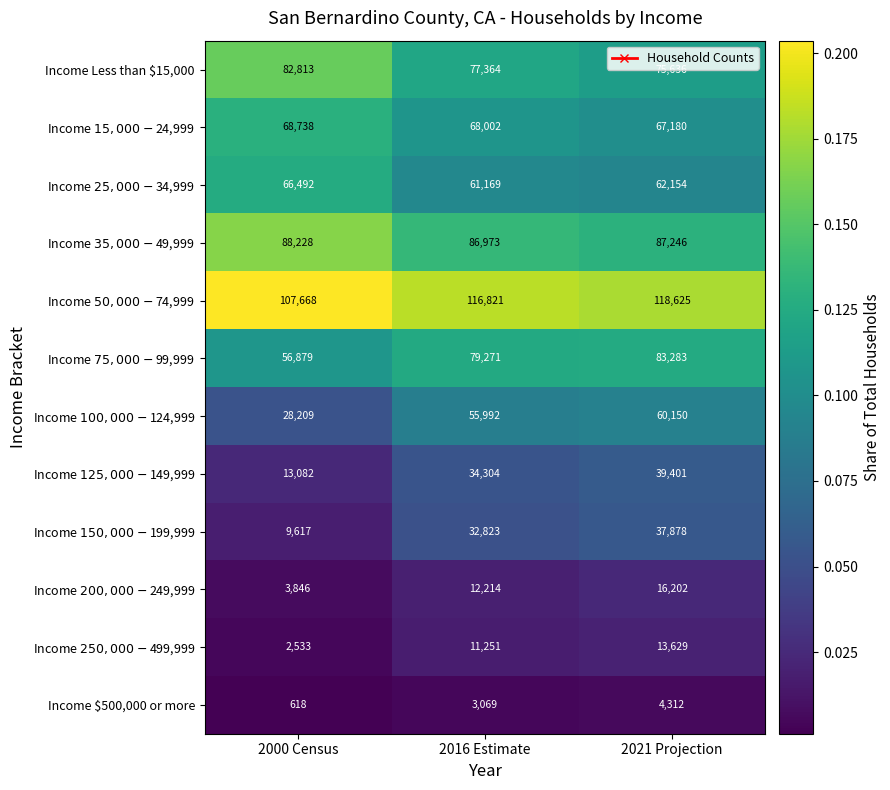

What is the total value across all series at 2021 Projection?

665696